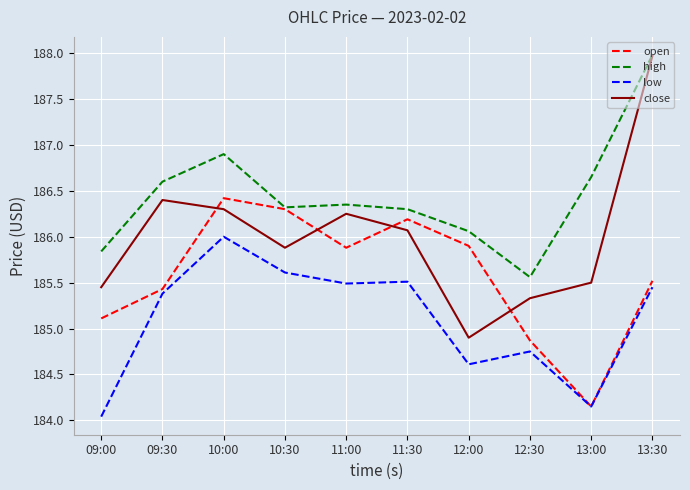

What is the difference between the open values at 11:30 and 09:00?

1.1